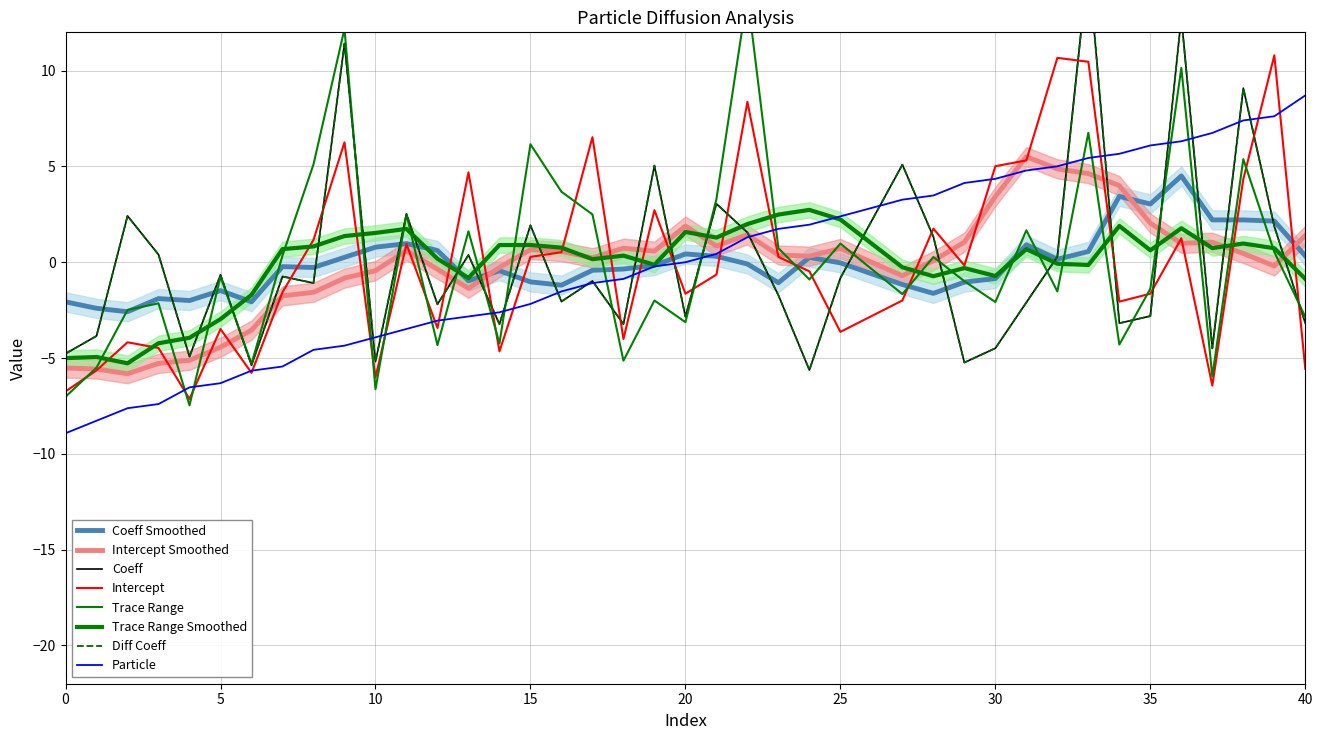

Which series ends up on top after the final intersection of Diff Coeff and Particle?

Particle